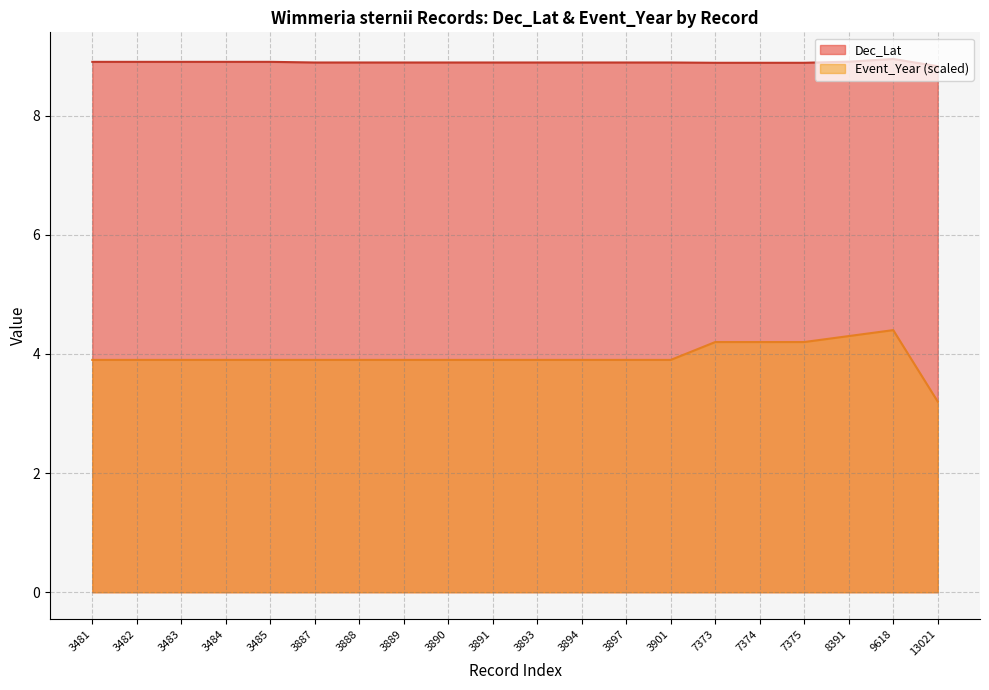

At which label is Event_Year closest to 3?

13021